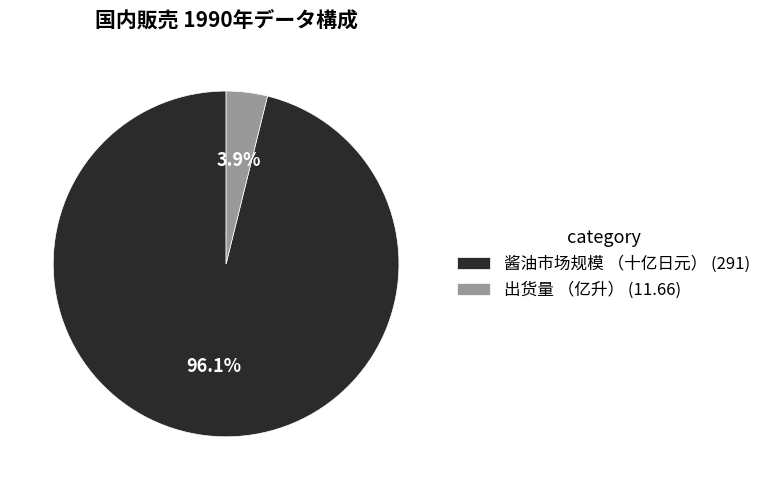

To the nearest percent, what percentage of the pie is 酱油市场规模 （十亿日元）?

96%